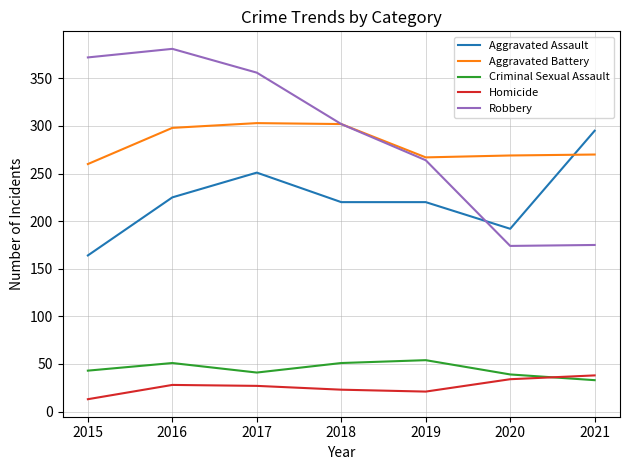

Where is the first local minimum for Robbery?

2020